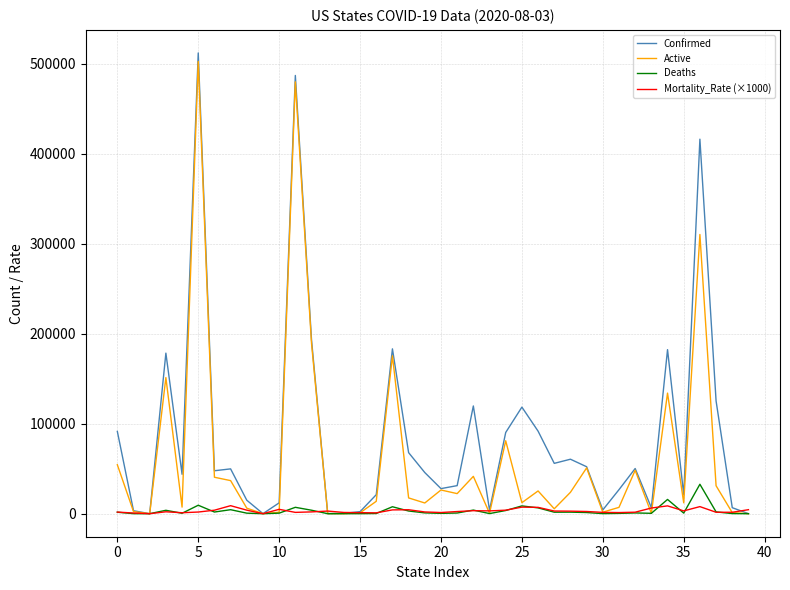

Which series has the largest range (max minus min)?

Confirmed